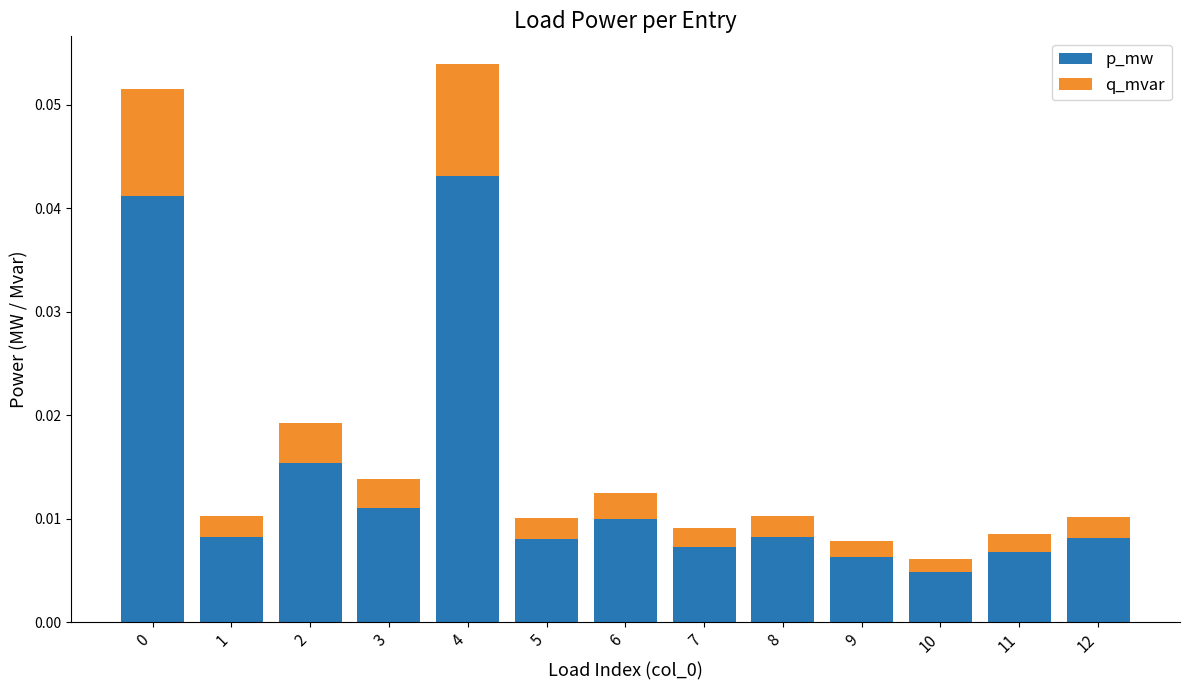

How many p_mw values are between 0 and 1?

13